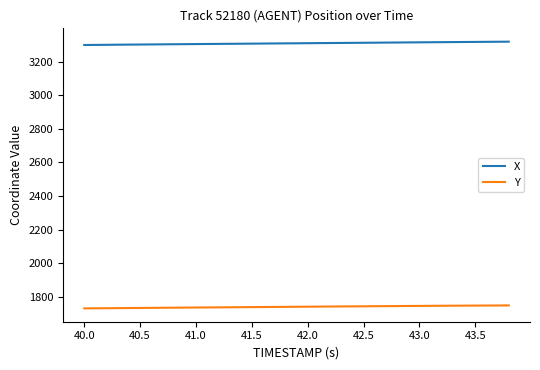

List the series in order of their overall mean, lowest first.

Y, X